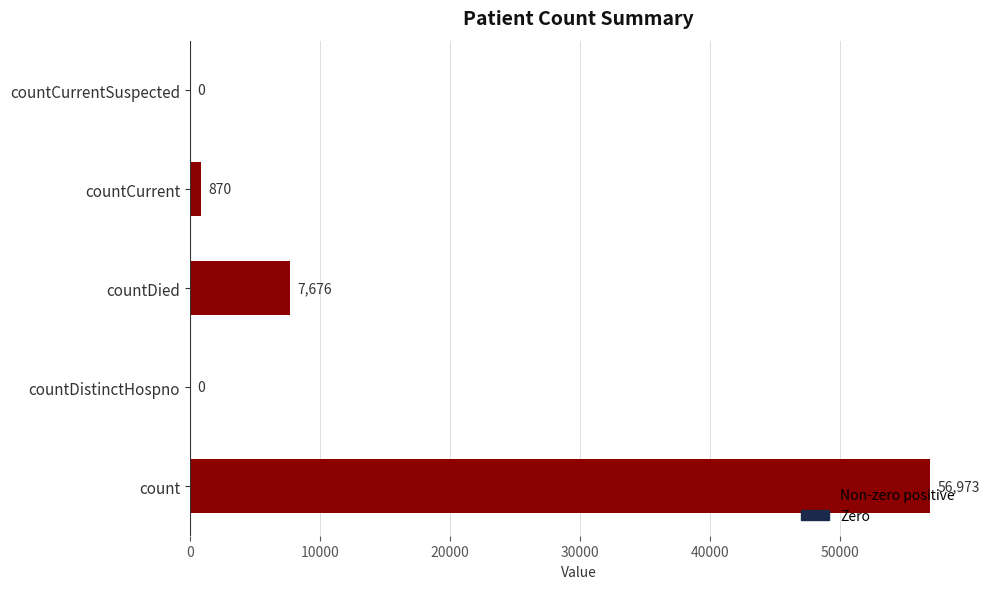

What is the average value?

13104